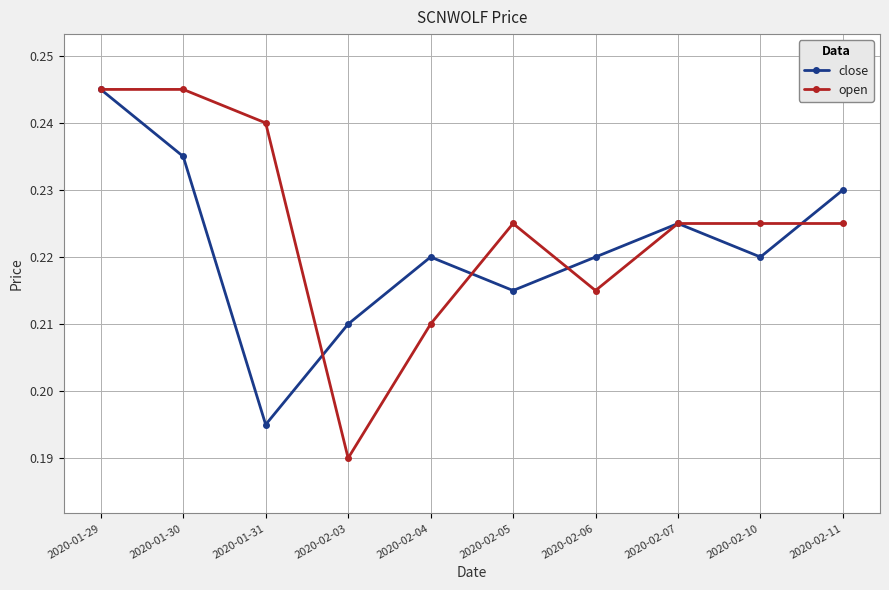

Which series has the largest range (max minus min)?

open